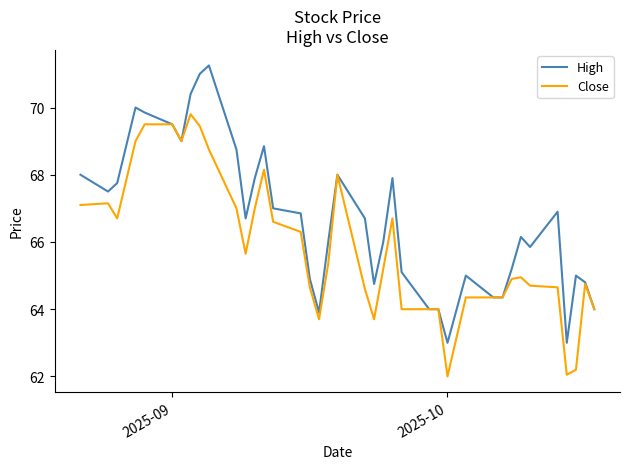

Rank the series by their maximum value, from highest to lowest.

High, Close